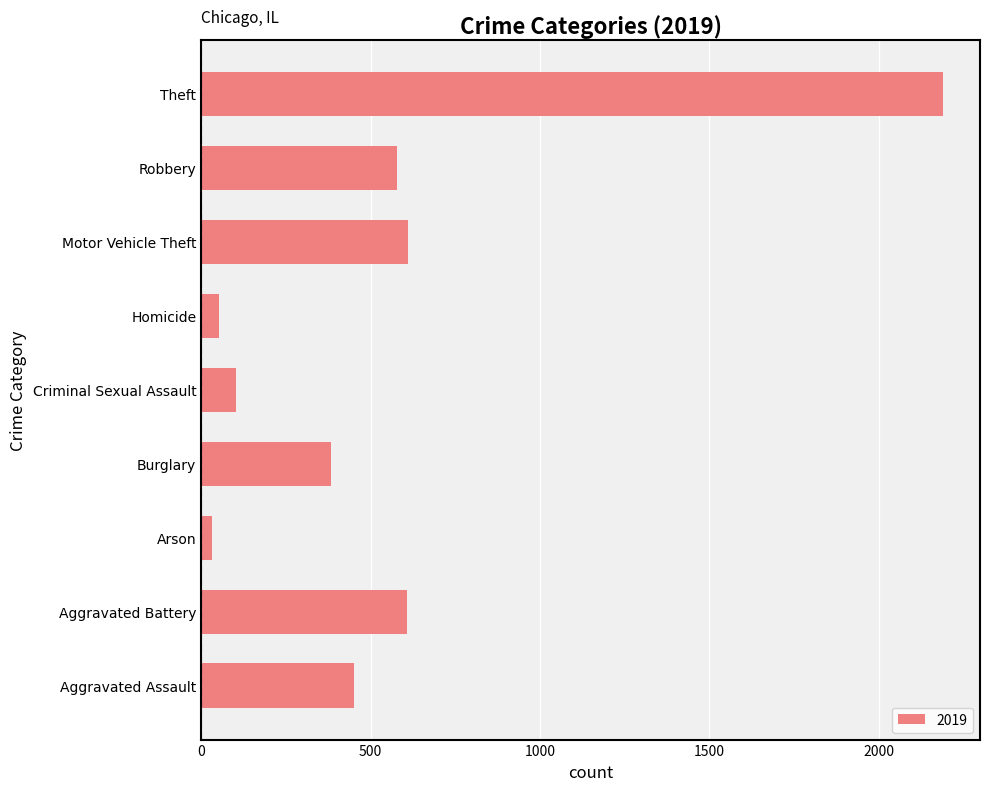

What is the difference between the maximum and minimum values?

2158